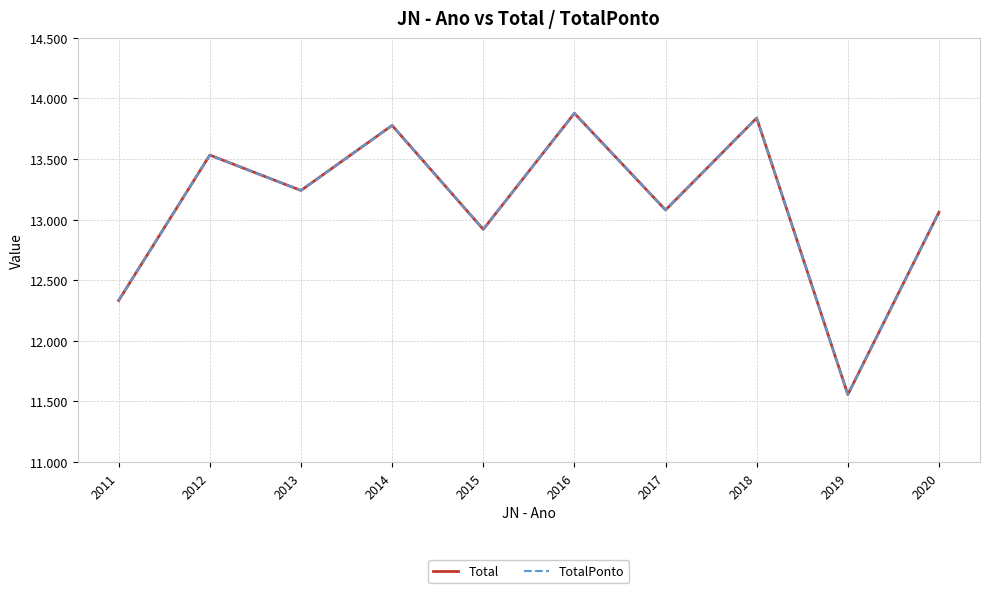

Is this an area chart (filled region under the line)?

No